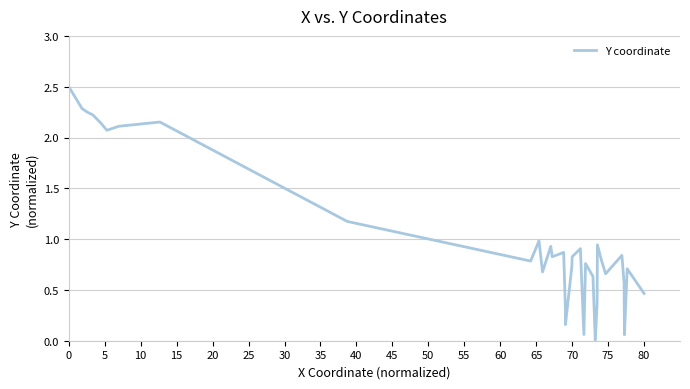

Does the chart have visible grid lines?

Yes